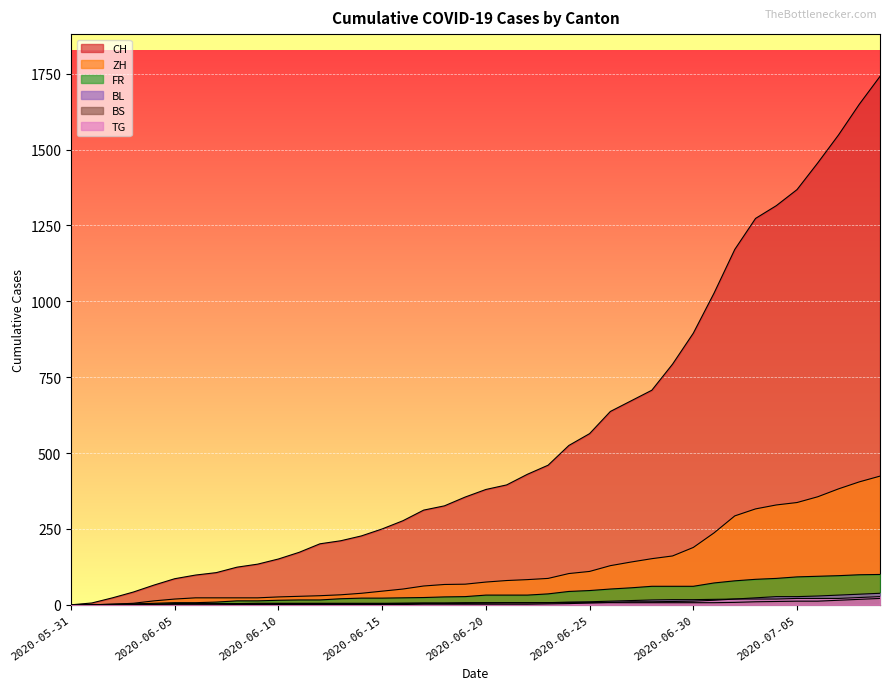

The ZH series shows 52 at 2020-06-16. True or false?

True